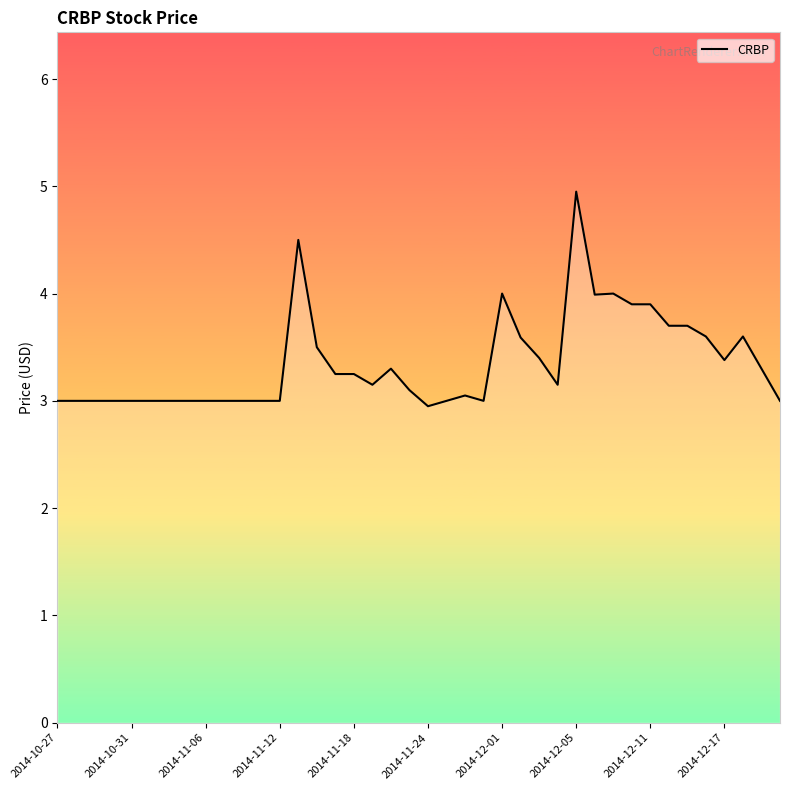

What is the smallest value displayed?

3.0